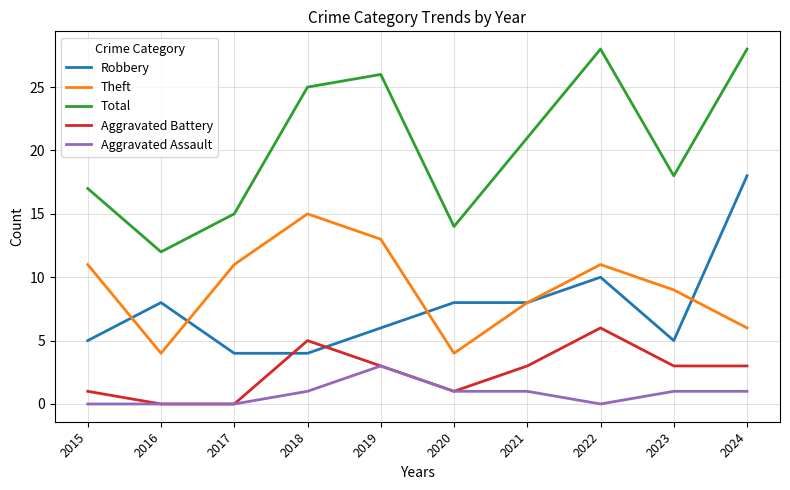

Rank the series by their maximum value, from lowest to highest.

Aggravated Assault, Aggravated Battery, Theft, Robbery, Total